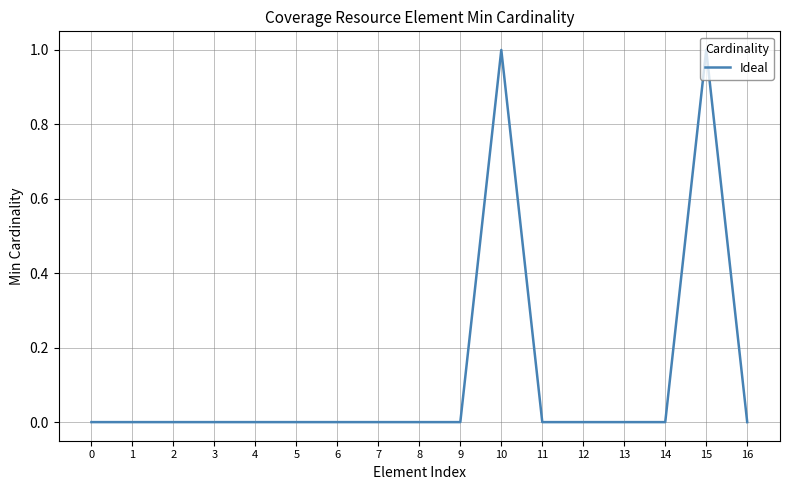

Count the number of categories in the chart.

17